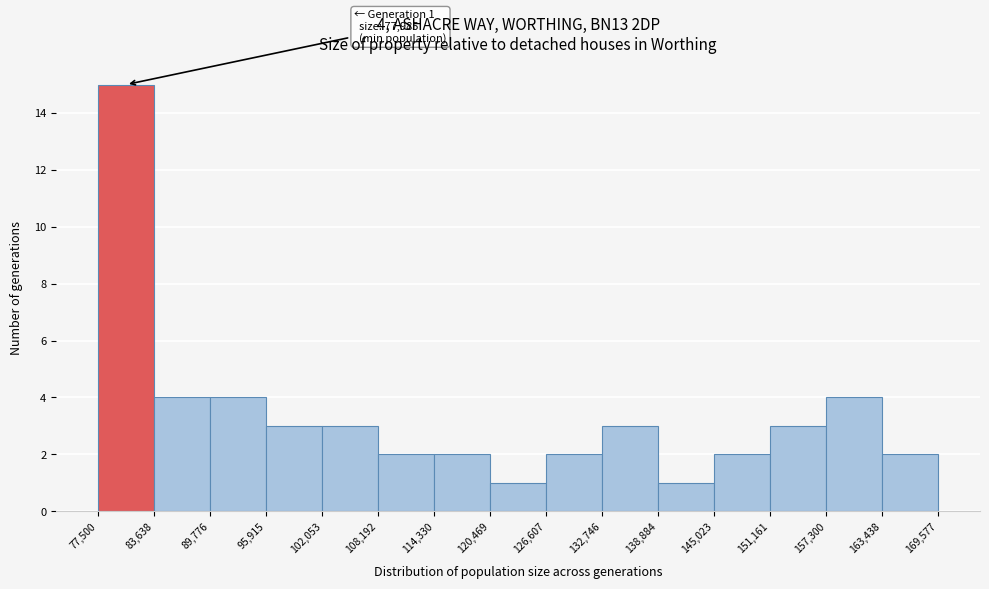

Which range on the x-axis has the tallest bar?

77,500 to 83,638